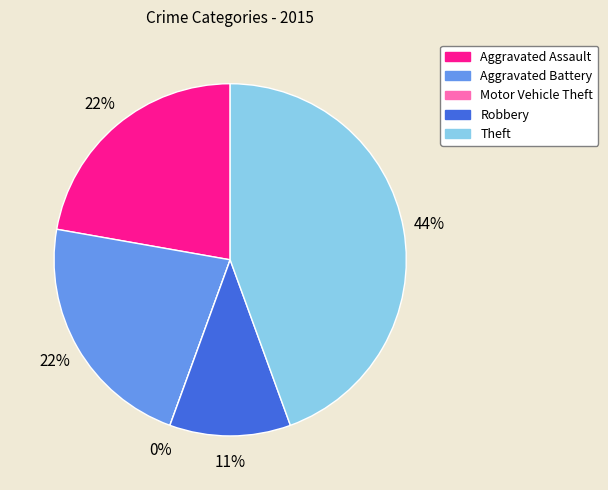

To the nearest percent, what is the difference between the Aggravated Assault and Motor Vehicle Theft slice percentages?

22%